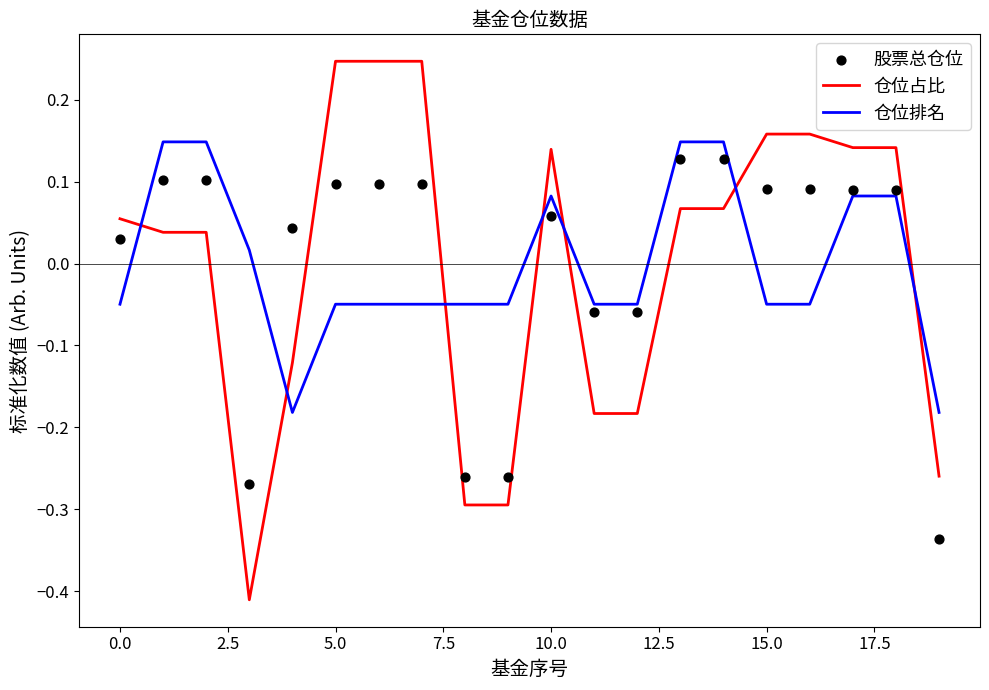

Which series has the largest total across all categories?

仓位排名